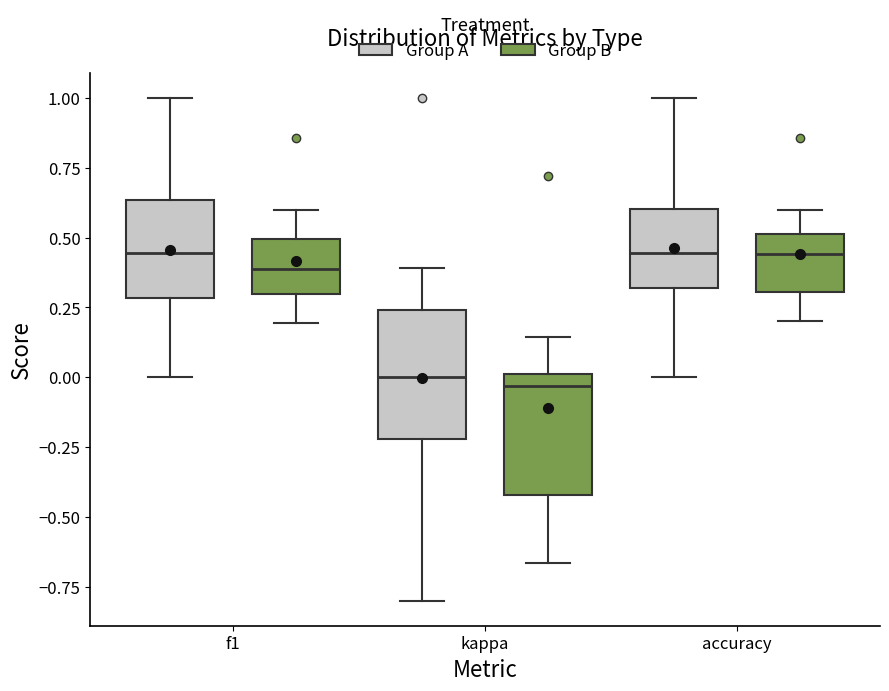

Reading left to right, read every box against the y-axis: the position of its median line, the range the box covers, and the ends of its whiskers. The values are not printed on the chart, so give them approximately, as read against the axis.

f1 (Group A): median 0.45, box 0.30 to 0.65, whiskers 0.00 to 1.00
f1 (Group B): median 0.40, box 0.30 to 0.50, whiskers 0.20 to 0.60
kappa (Group A): median 0.00, box -0.20 to 0.25, whiskers -0.80 to 0.40
kappa (Group B): median -0.05, box -0.40 to 0.00, whiskers -0.65 to 0.15
accuracy (Group A): median 0.45, box 0.30 to 0.60, whiskers 0.00 to 1.00
accuracy (Group B): median 0.45, box 0.30 to 0.50, whiskers 0.20 to 0.60